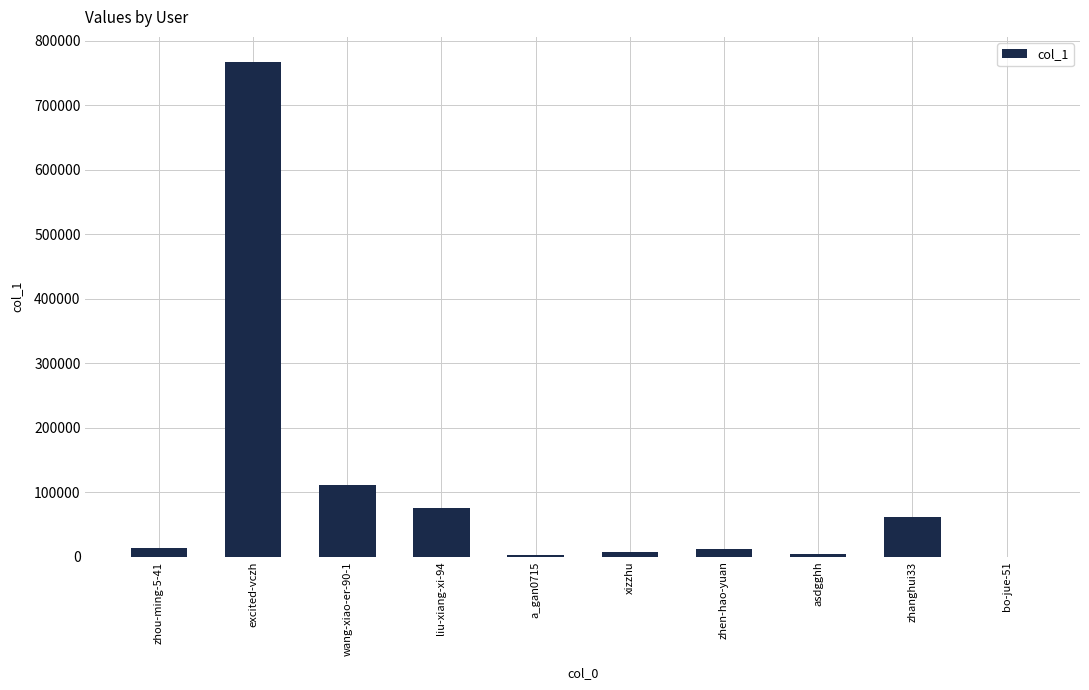

What is the difference between the values at zhou-ming-5-41 and xizzhu?

6881